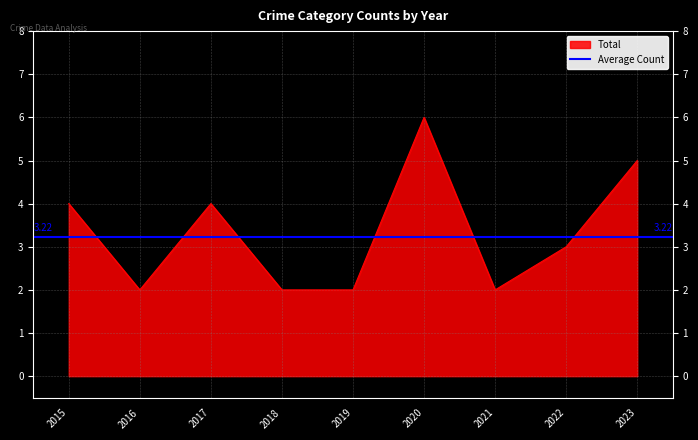

Which series changed the most between 2020 and 2021?

Total